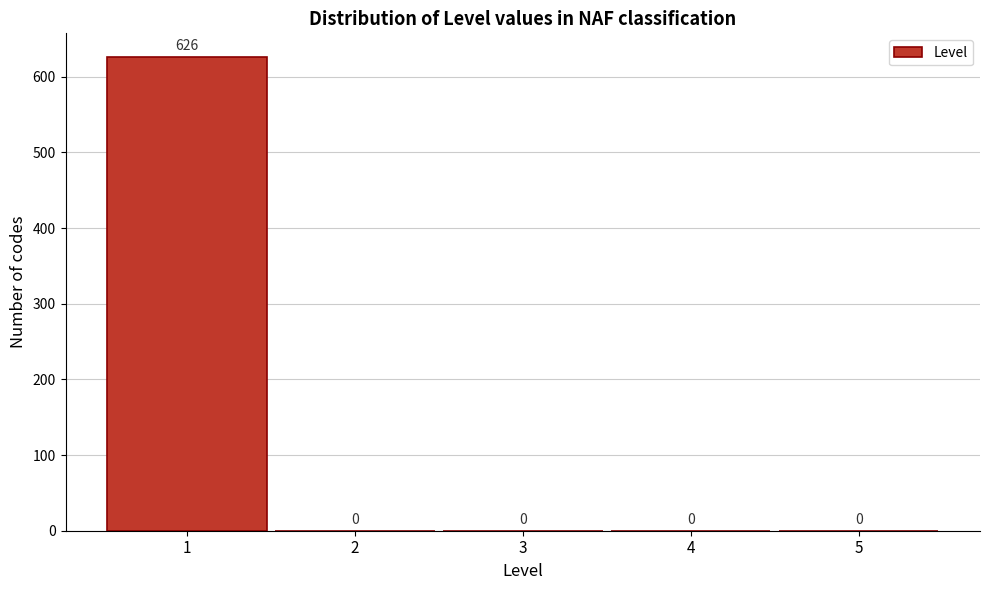

Reading left to right, transcribe all the data shown in this chart.

1=626	2=0	3=0	4=0	5=0